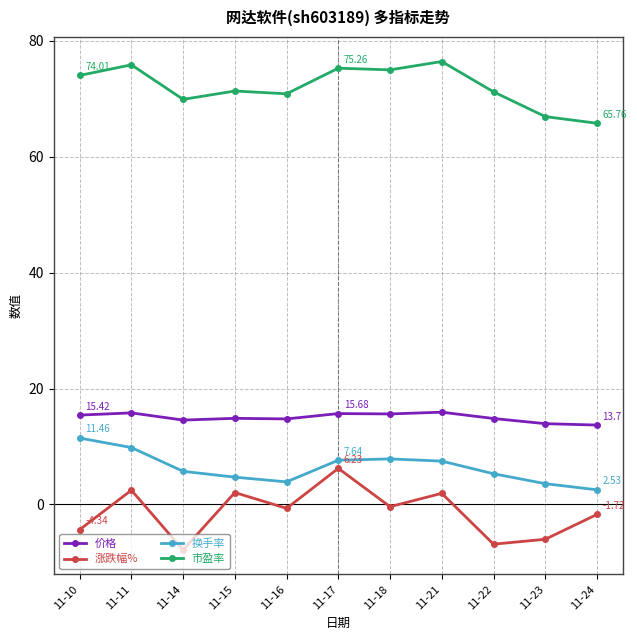

Rank the series at 11-11 from lowest to highest value.

涨跌幅%, 换手率, 价格, 市盈率